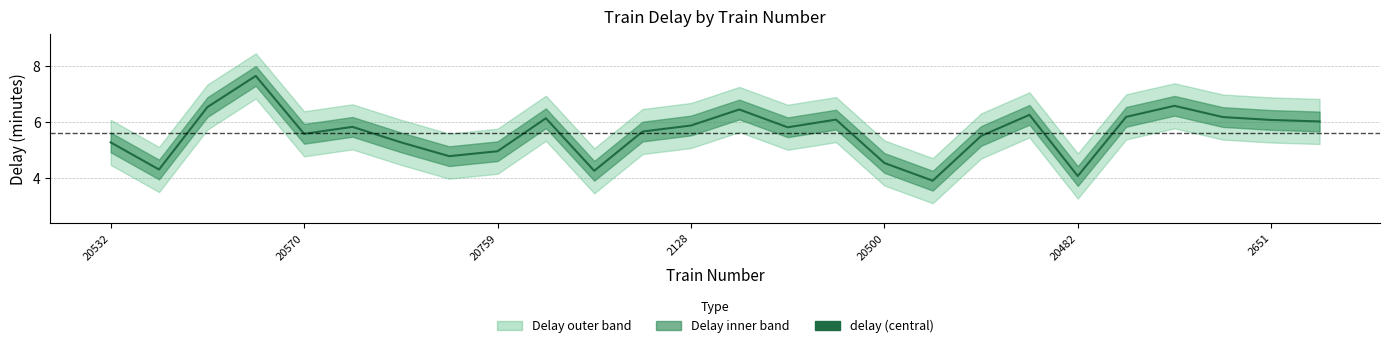

How many data points does each series have?

26